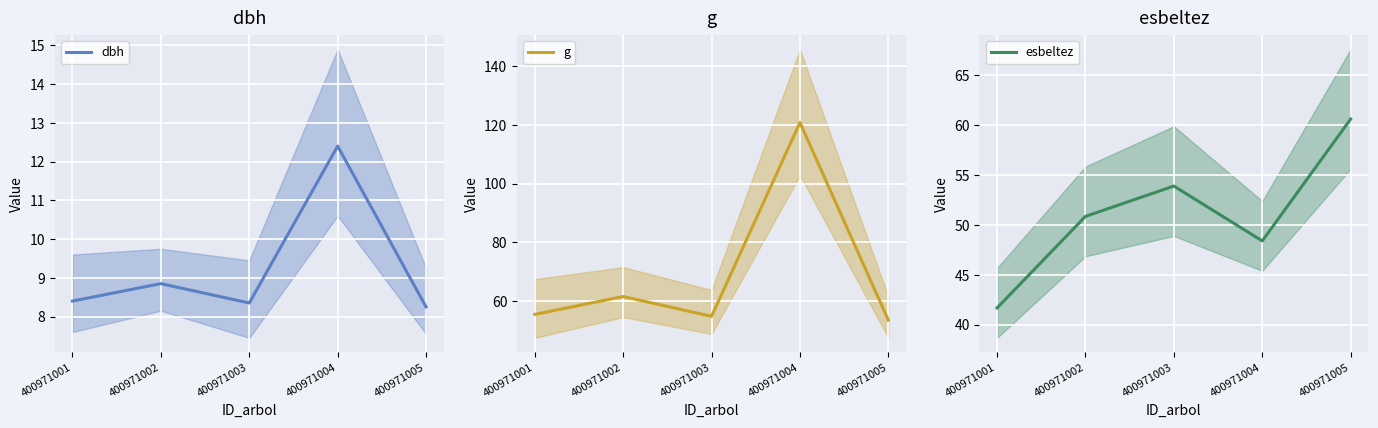

Rank the series by their average value, from lowest to highest.

dbh, esbeltez, g